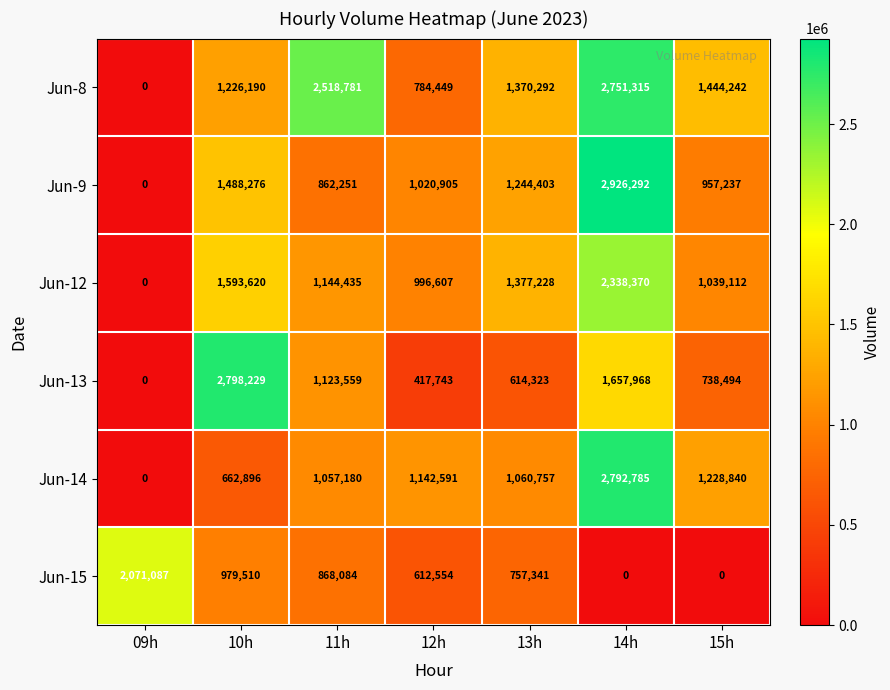

At which label is Jun-15 closest to 1035543?

10h